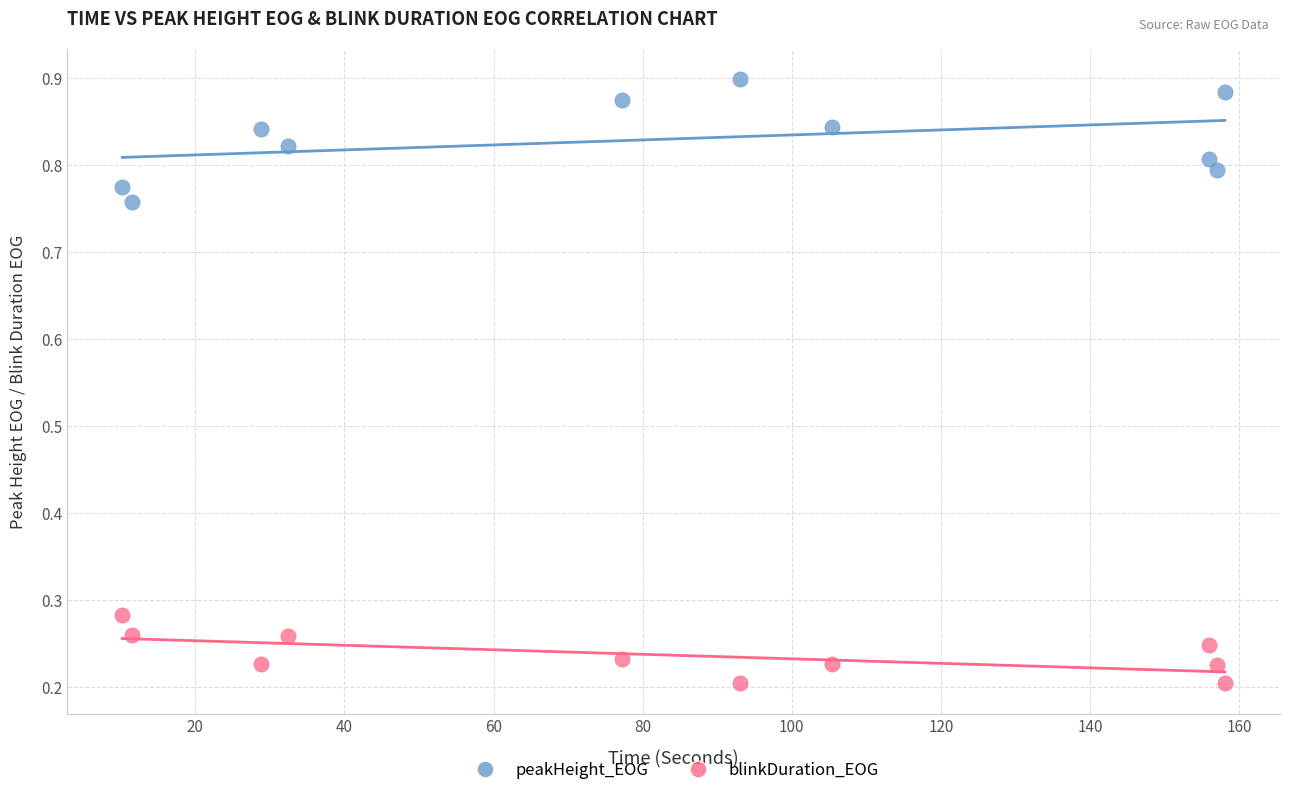

Which series contains the highest Y value?

peakHeight_EOG